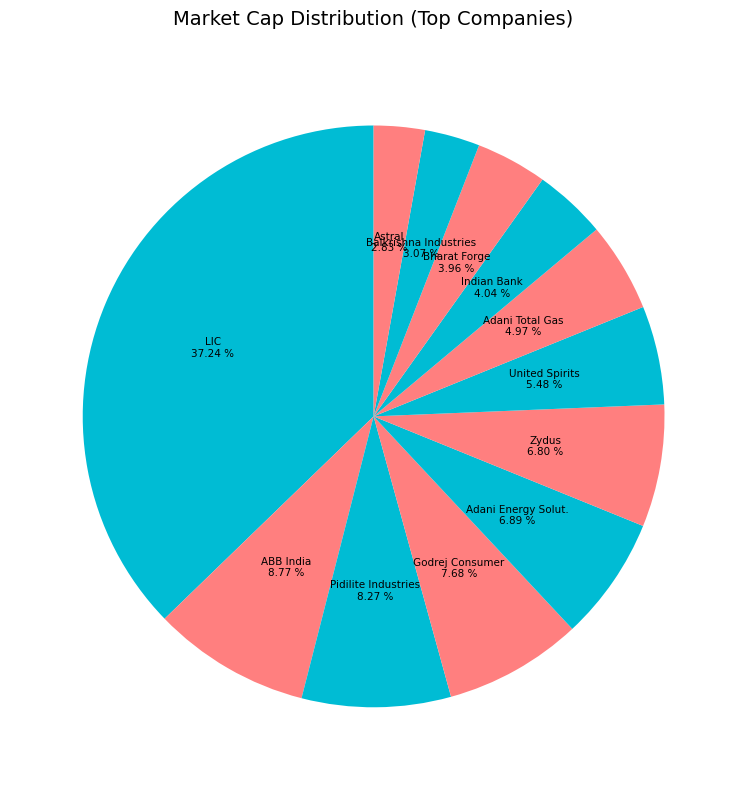

Does Godrej Consumer represent more than half of the total?

No